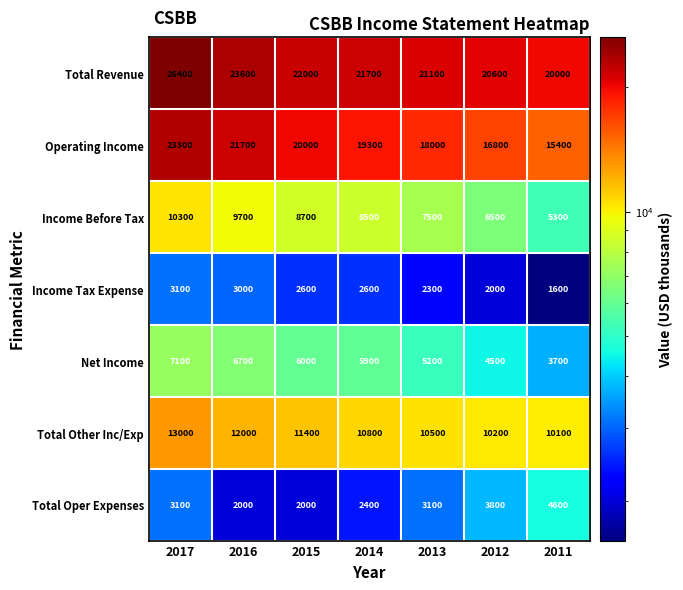

How many data points does each series have?

7